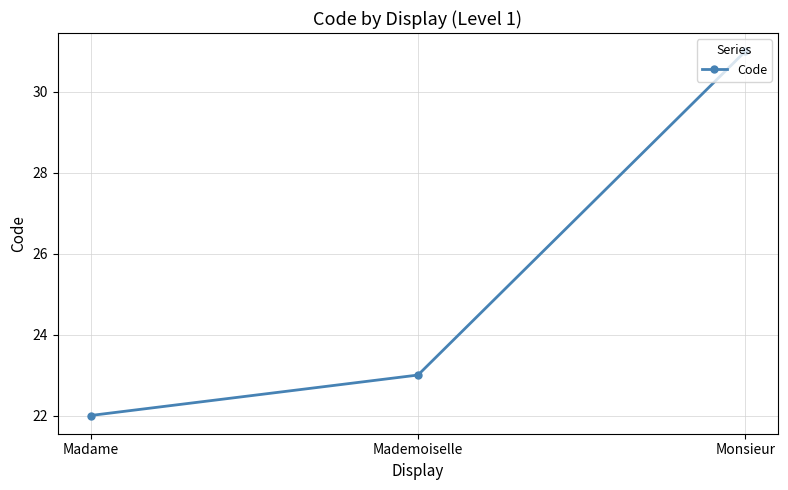

How many values are between 22 and 31?

3